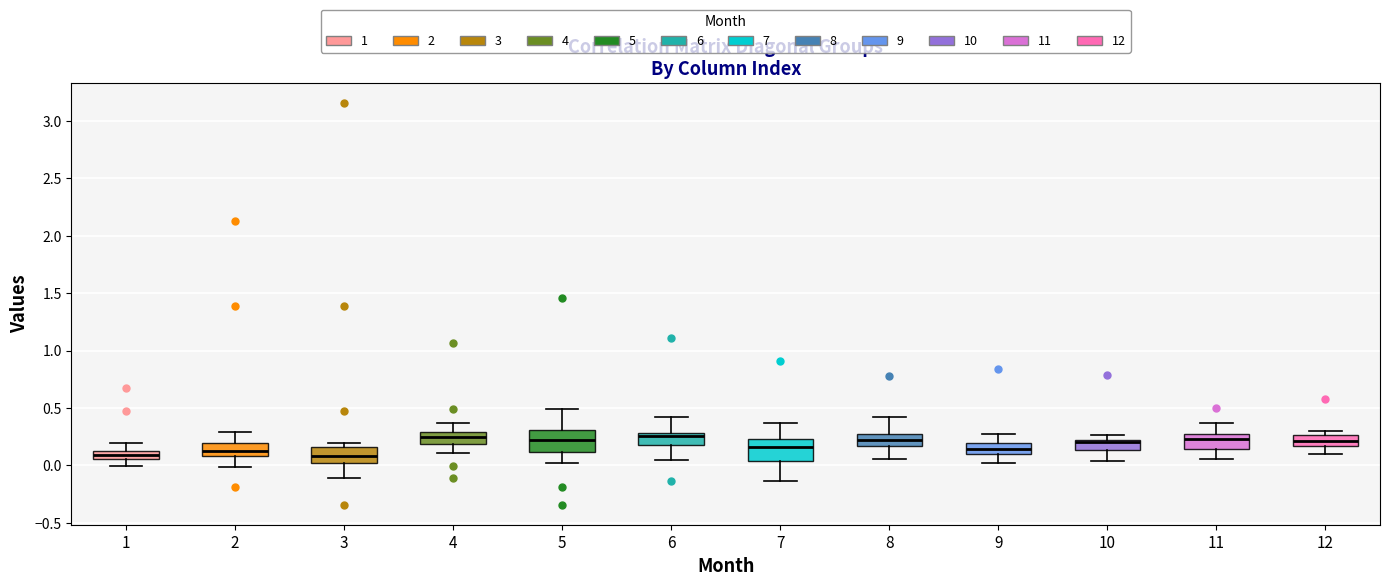

Where does the median line of the box at x = 4 sit on the y-axis? The values are not printed on the chart, so give them approximately, as read against the axis.

0.25